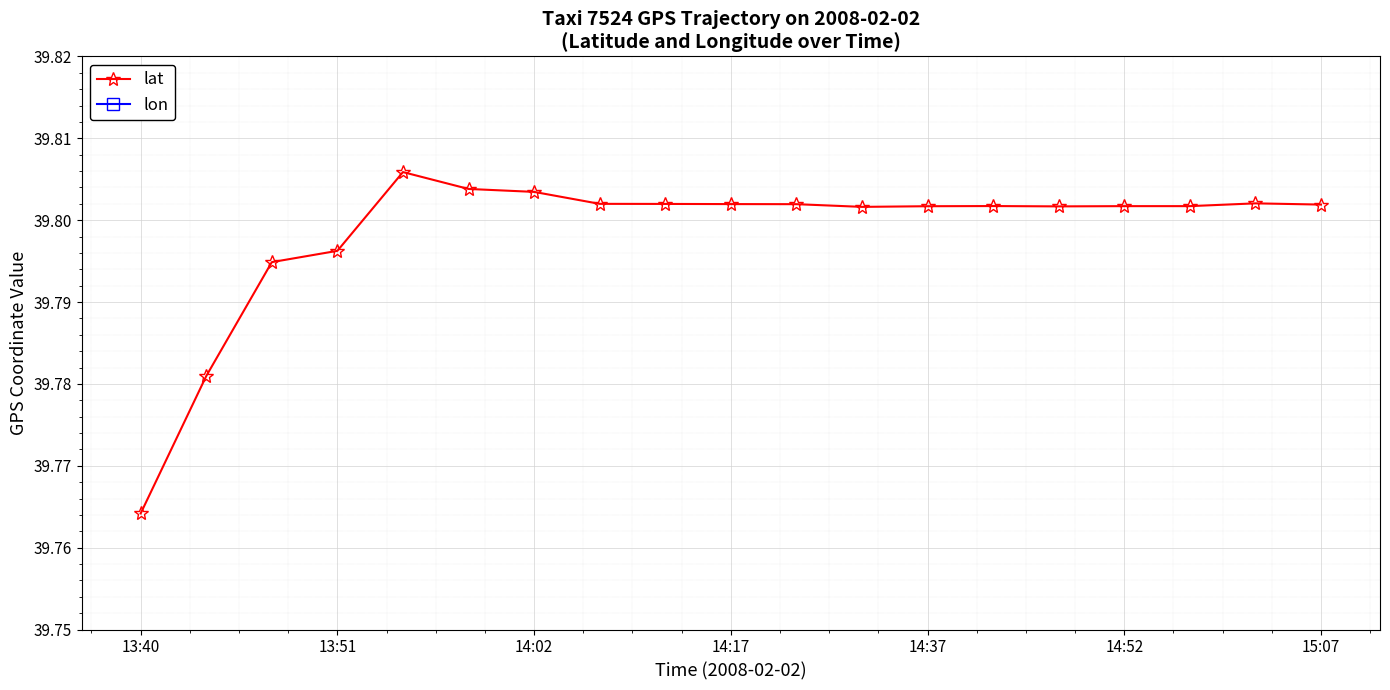

Where is lat nearest to the value 39?

13:40